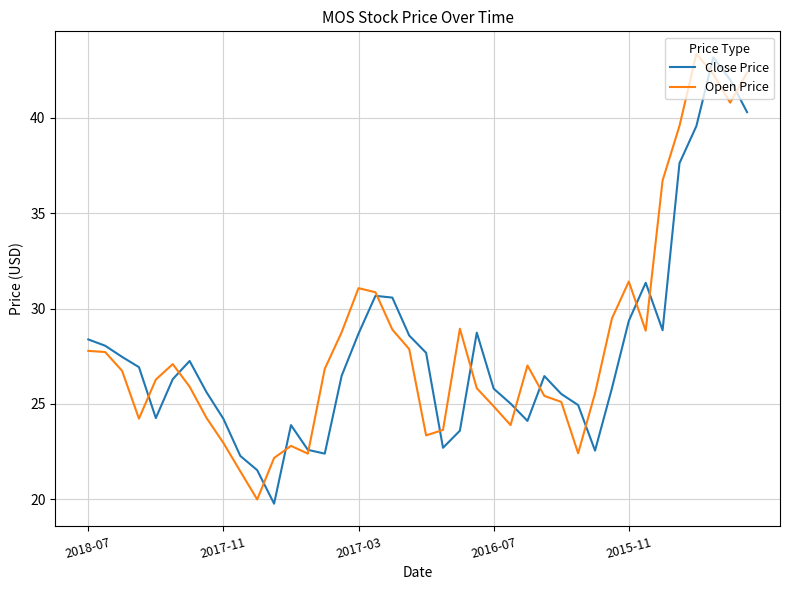

What is the smallest value displayed?

19.8